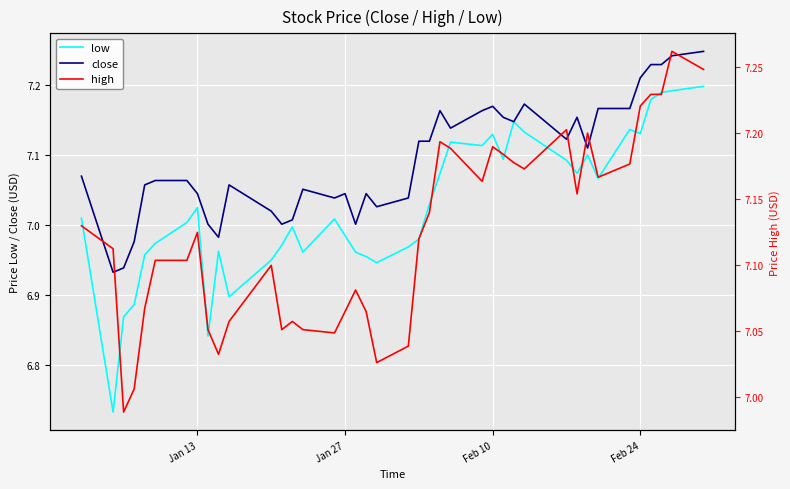

The close series shows 1.6 at Jan 27. True or false?

False